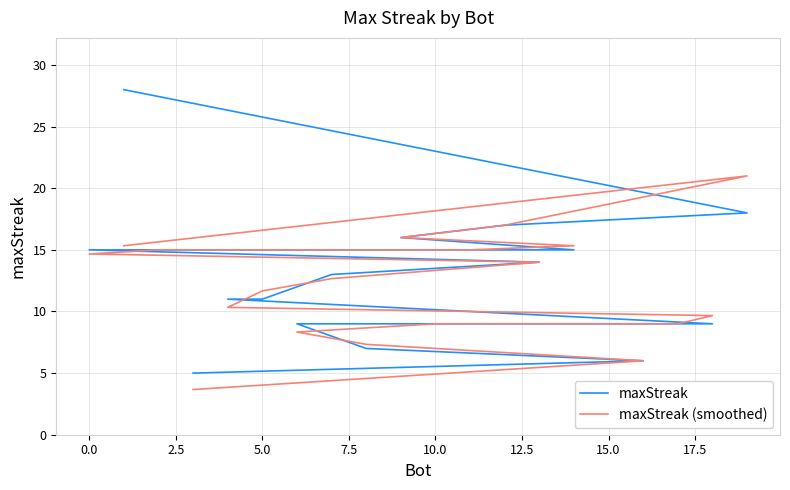

Is the value of maxStreak (smoothed) at 5.0 greater than the value of maxStreak at 15?

Yes